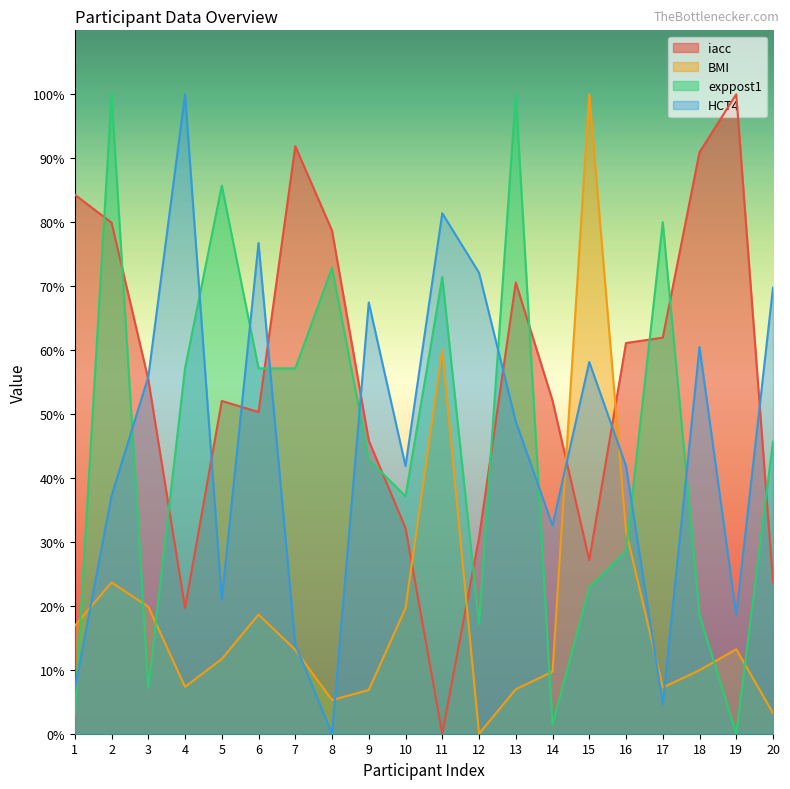

The value of iacc at 4 is 19.7. True or false?

True